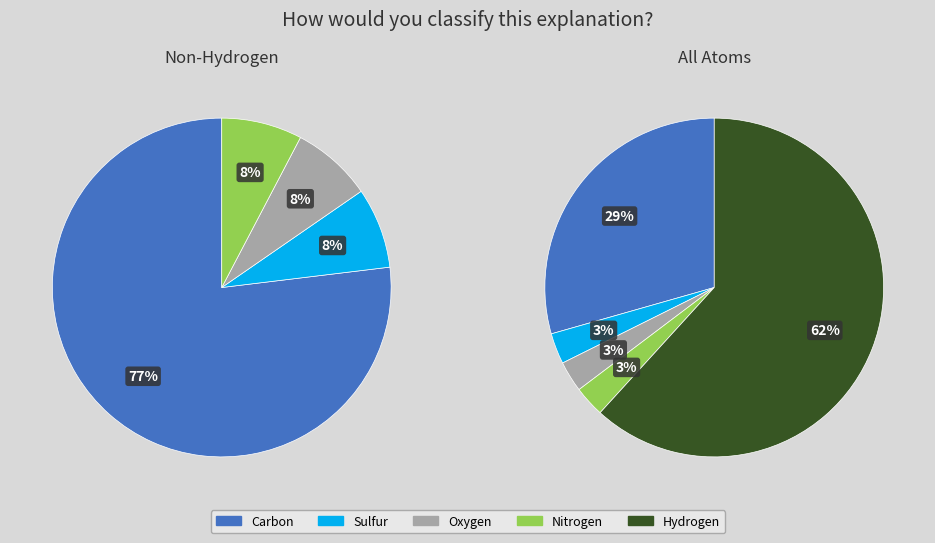

Which slice represents more than half of the pie?

H